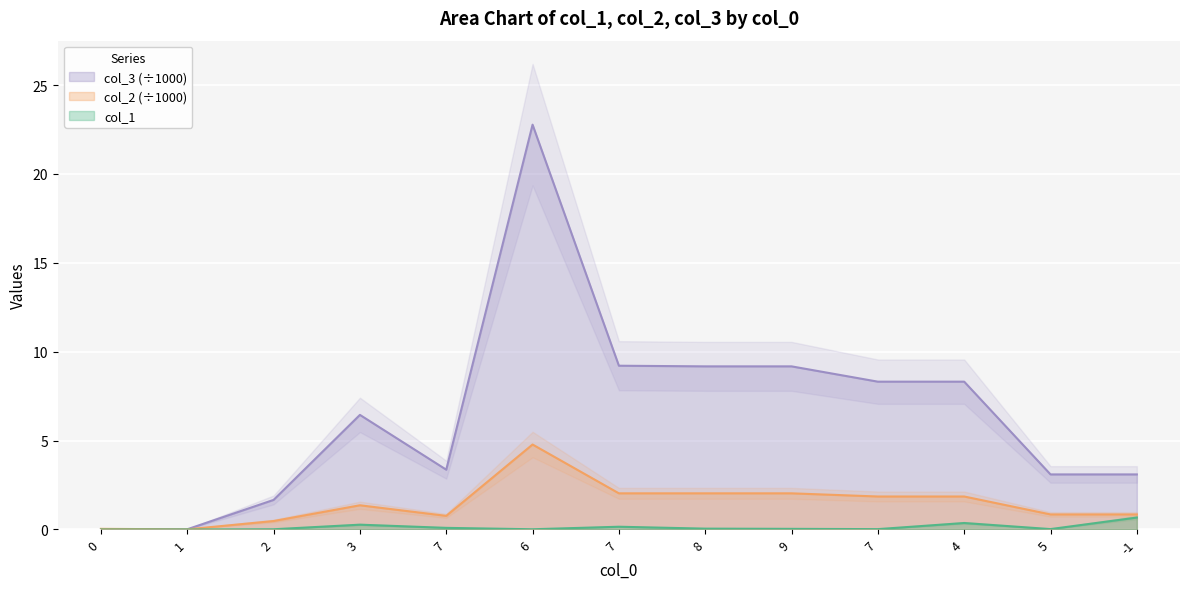

What is the greatest value displayed?

22.8